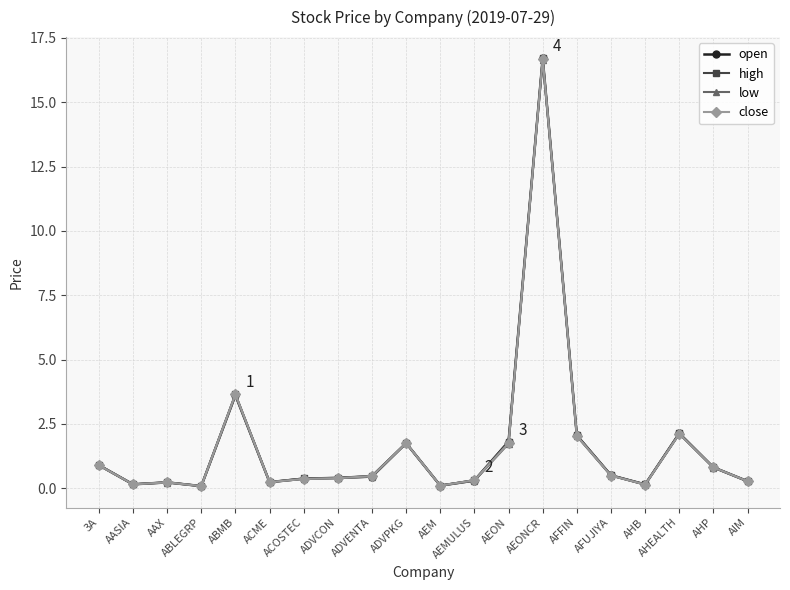

What is the total value across all series at ADVCON?

1.6